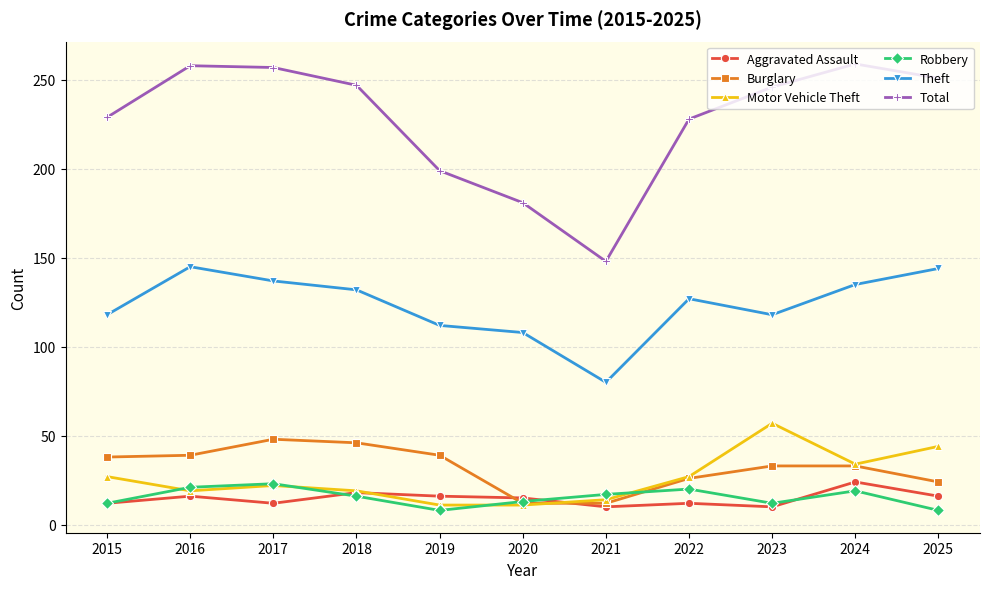

Where is Total nearest to the value 203?

2019